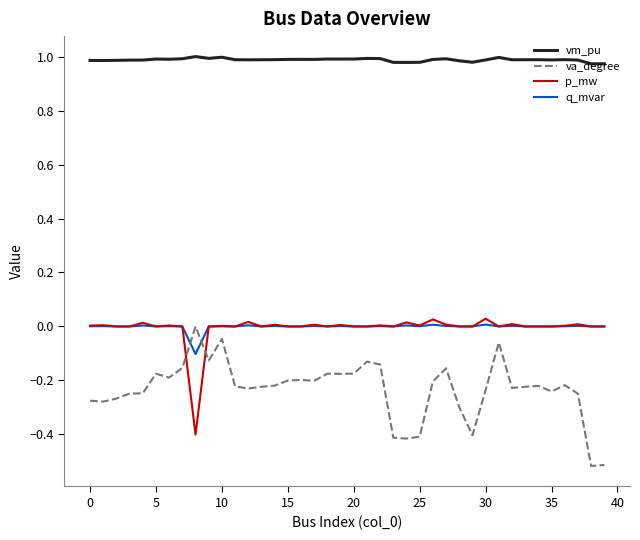

Which series has the largest total across all categories?

vm_pu